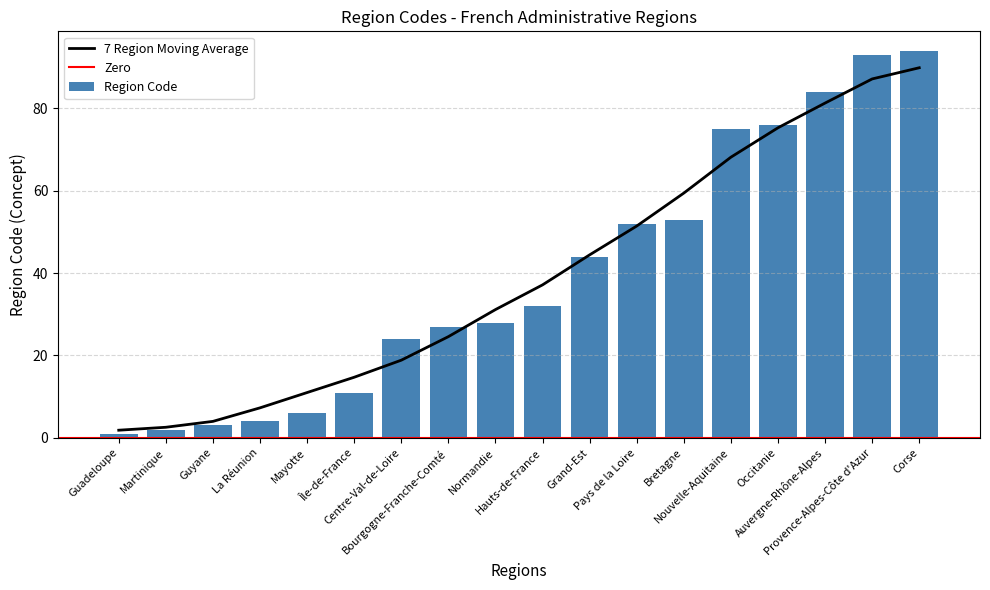

The value at Île-de-France is 3. True or false?

False